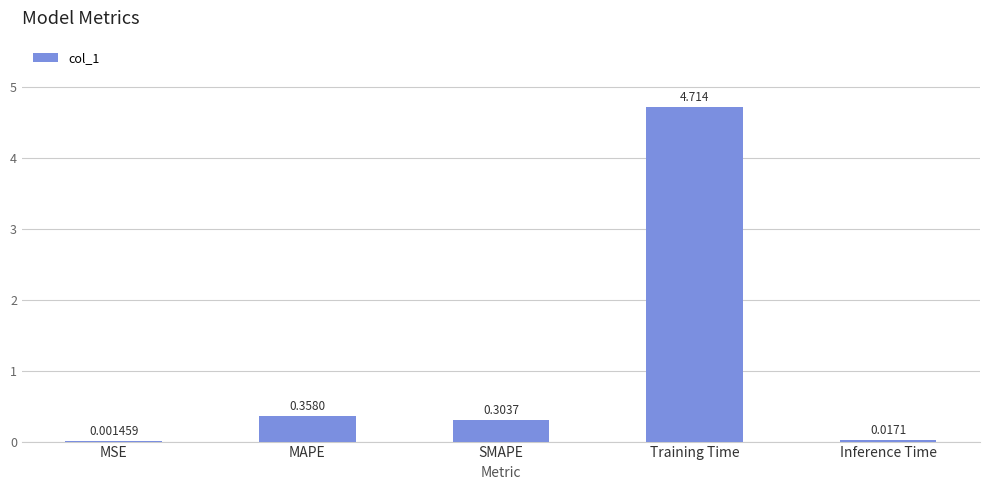

Which has a higher value, MAPE or SMAPE?

MAPE